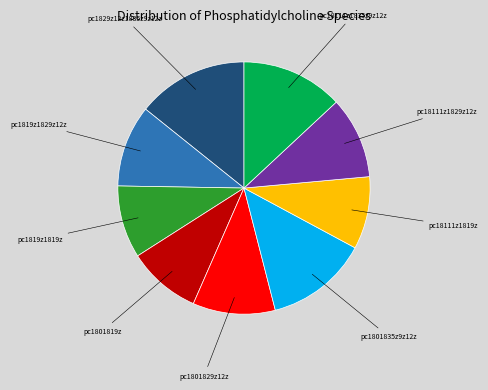

Does any single category account for the majority?

No